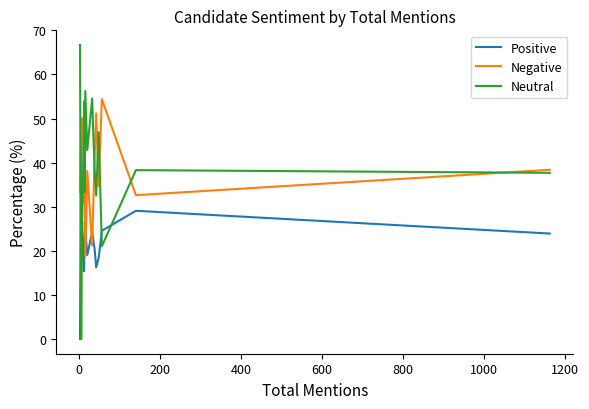

What is the difference between the maximum and minimum values in the Neutral series?

66.7